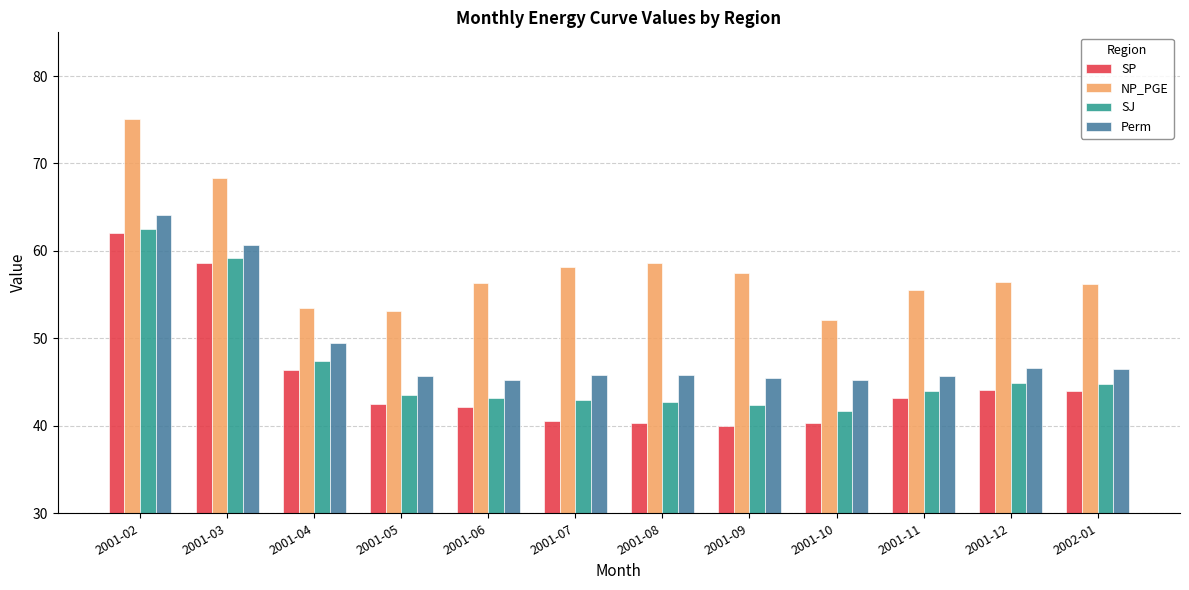

What is the sum of the SP values at 2001-12 and 2001-03?

102.8